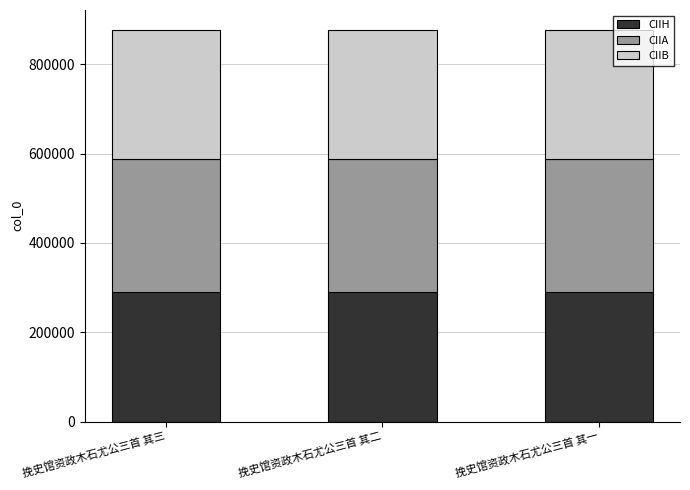

Are the bars grouped side by side (vs. stacked)?

No